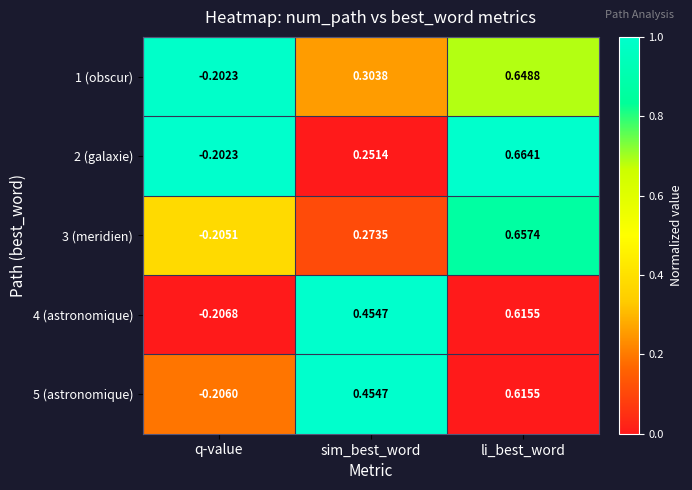

At which category does the chart reach its minimum across all series?

q-value